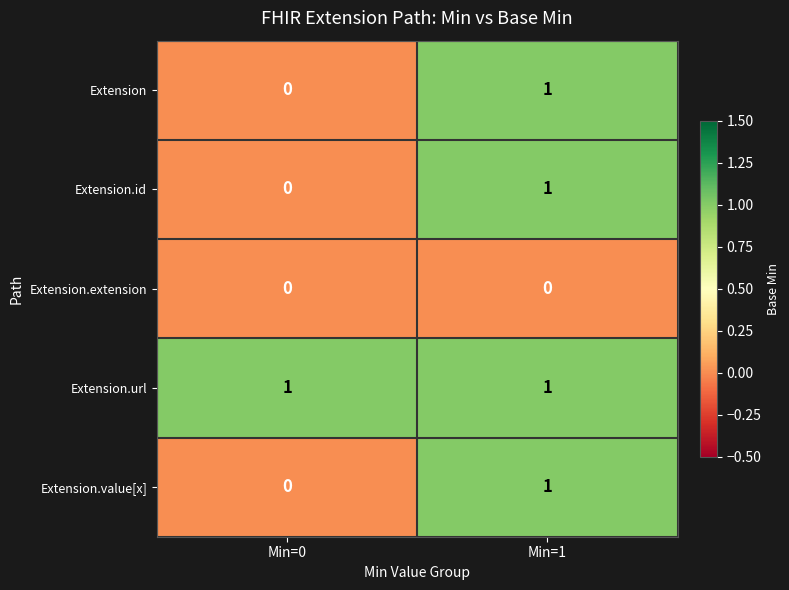

What is the greatest value displayed?

1